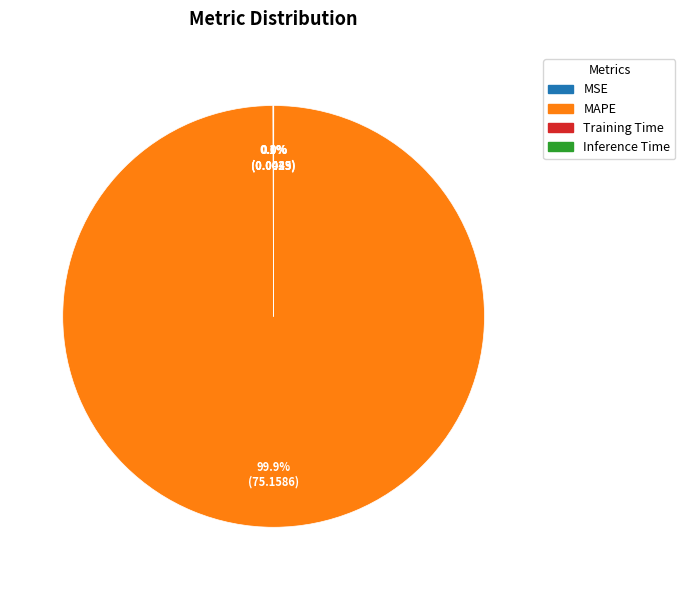

Which category accounts for the majority?

MAPE